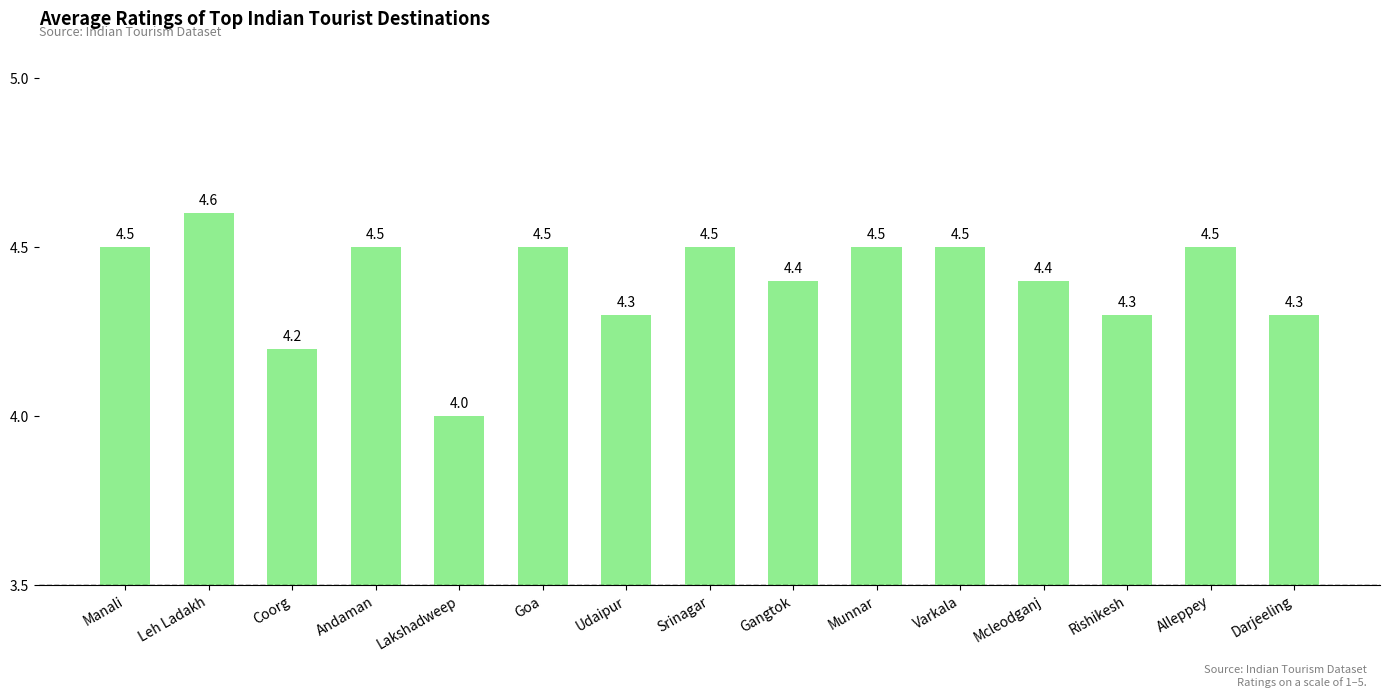

What is the difference between the maximum and minimum values?

0.6